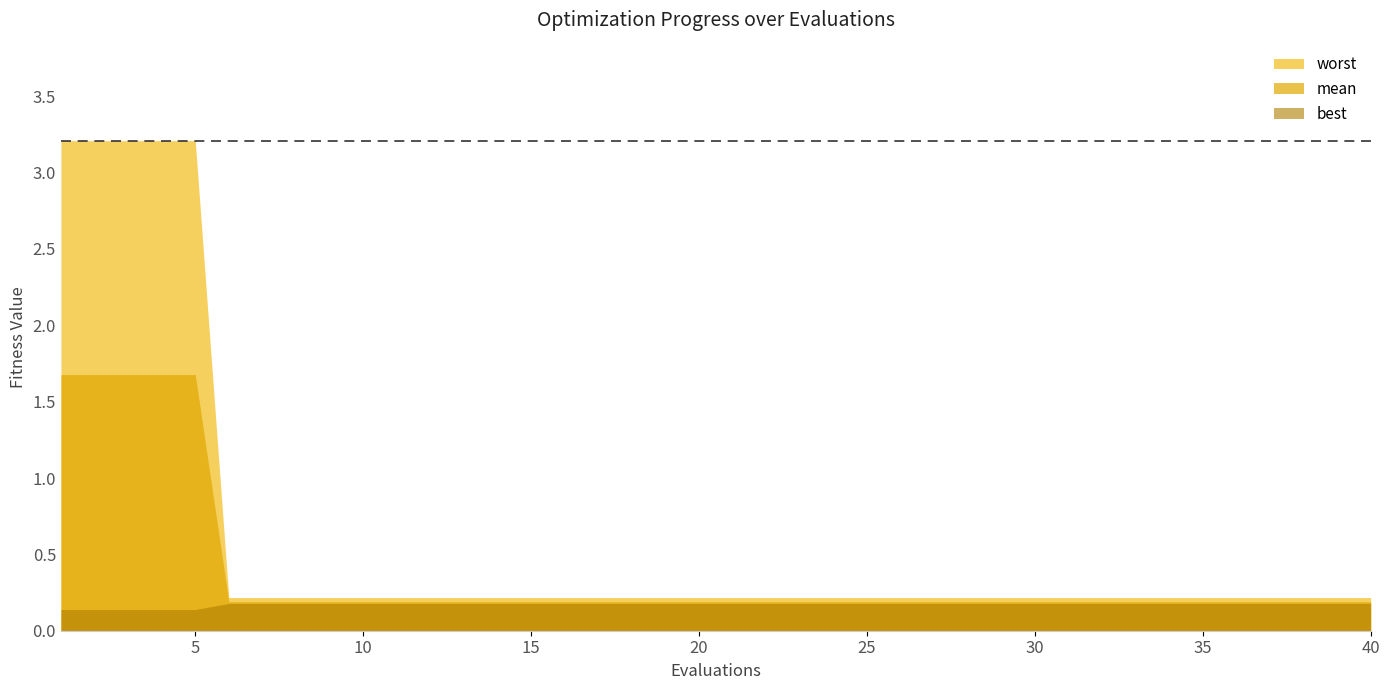

What is the value of the mean point at the 18th from the left?

0.2